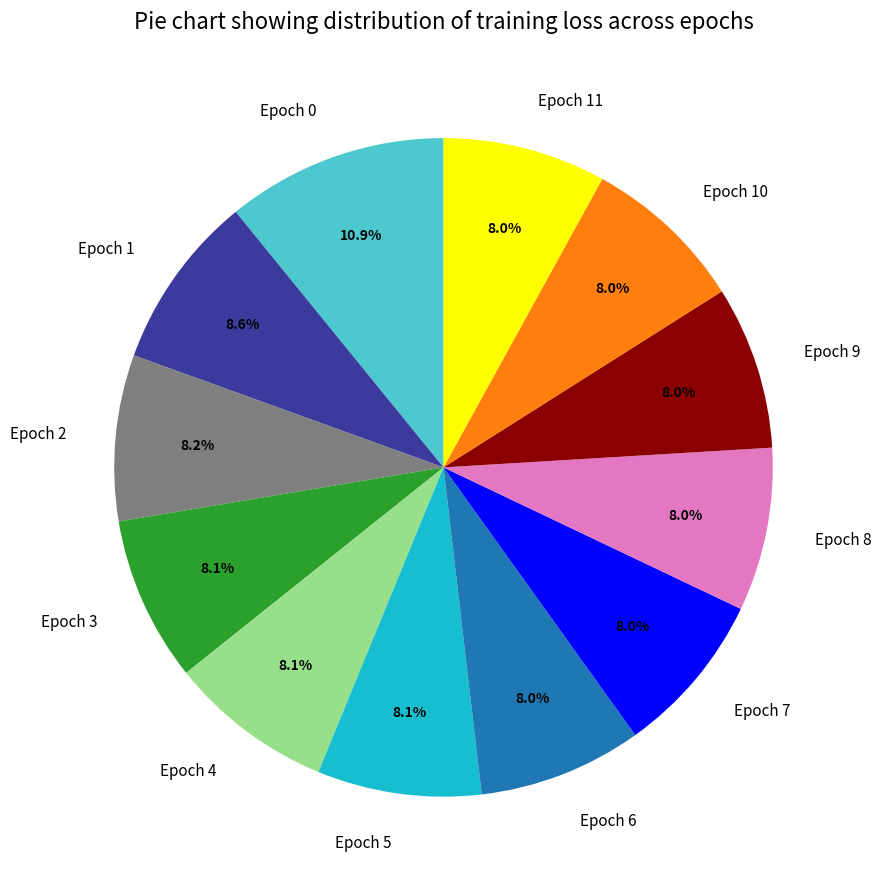

What is the total percentage of Epoch 4 and Epoch 8?

16.1%